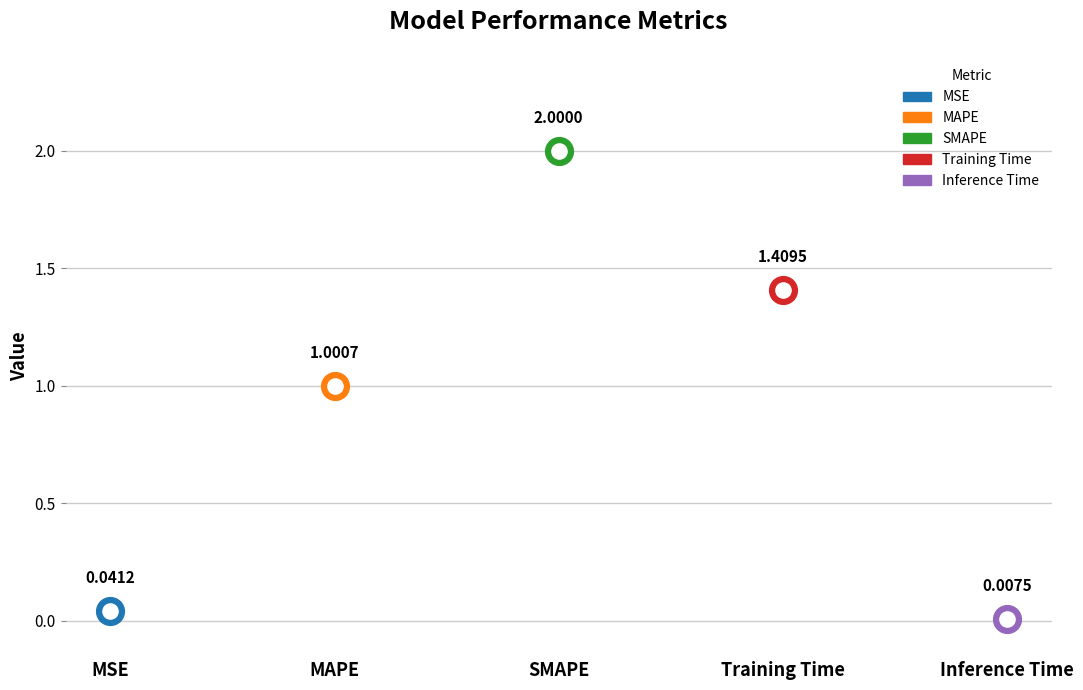

What is the change in value from MAPE to SMAPE?

+1.0